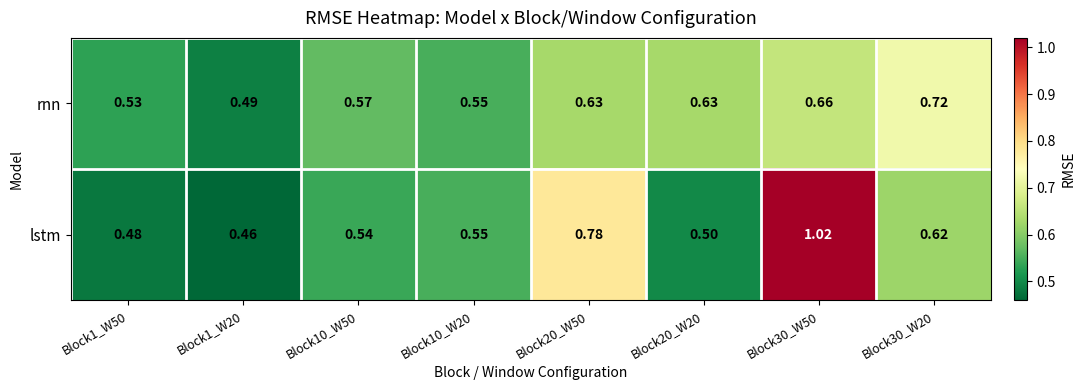

What is the total value across all series at Block30_W50?

1.7